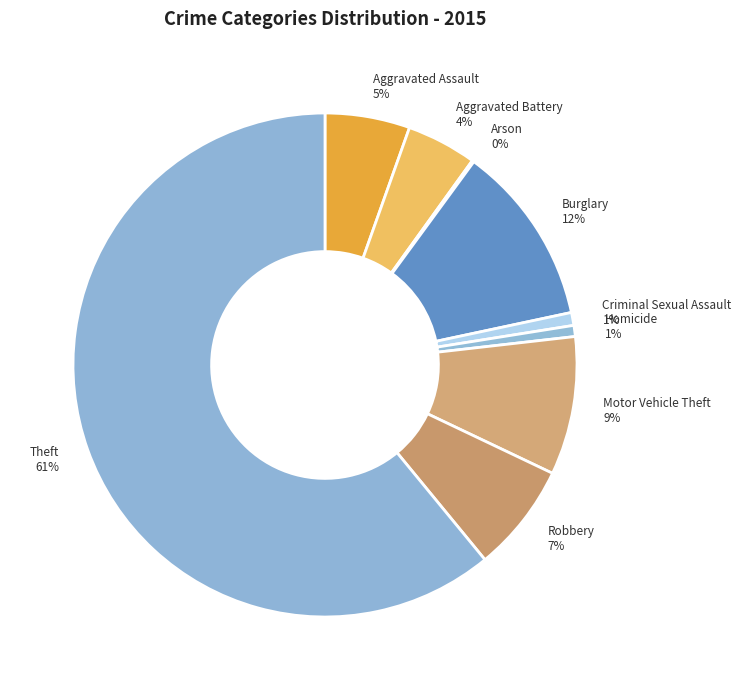

Combined, do Motor Vehicle Theft and Aggravated Battery account for over 50%?

No